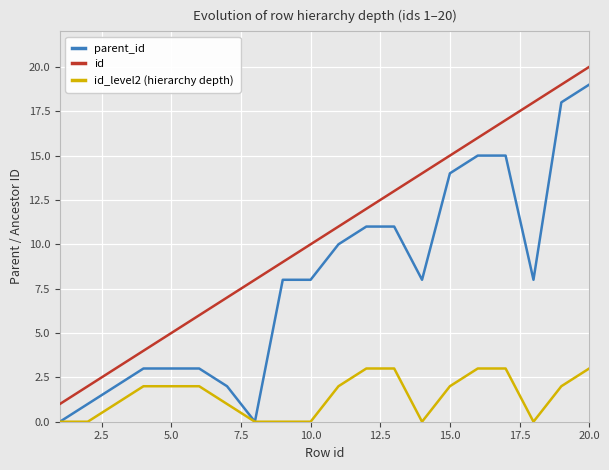

What are all the series names shown in the legend?

parent_id, id, id_level2 (hierarchy depth)